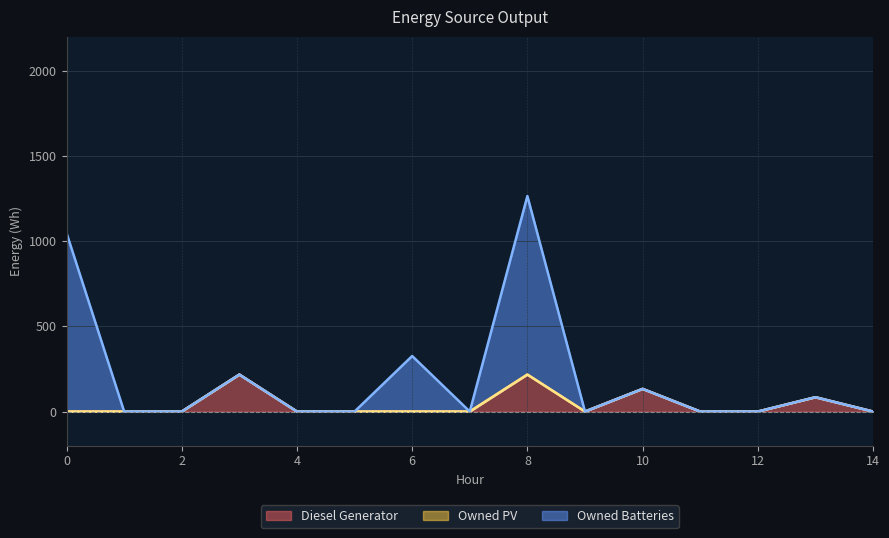

What is the highest value of the Diesel Generator series?

217